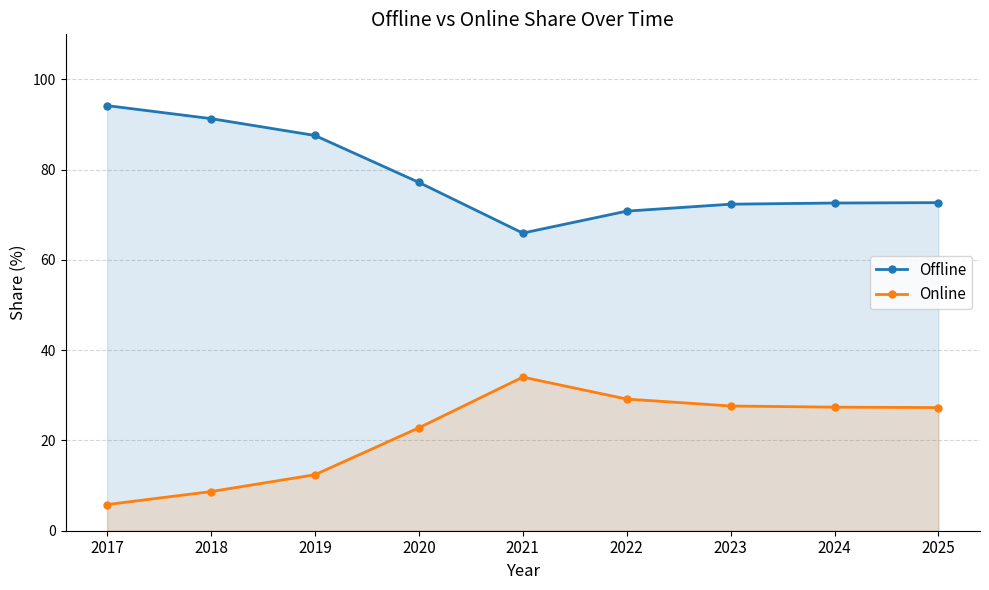

At which label is Offline closest to 80?

2020